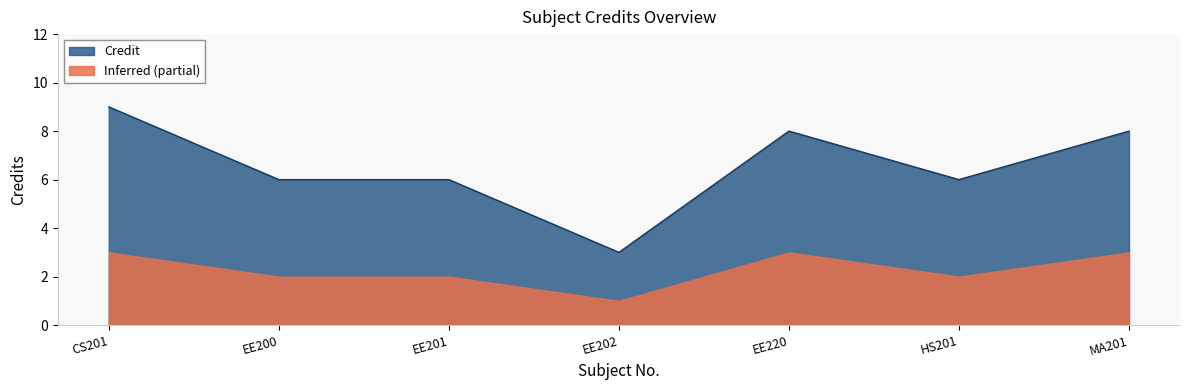

What is the difference between the maximum and minimum values?

6